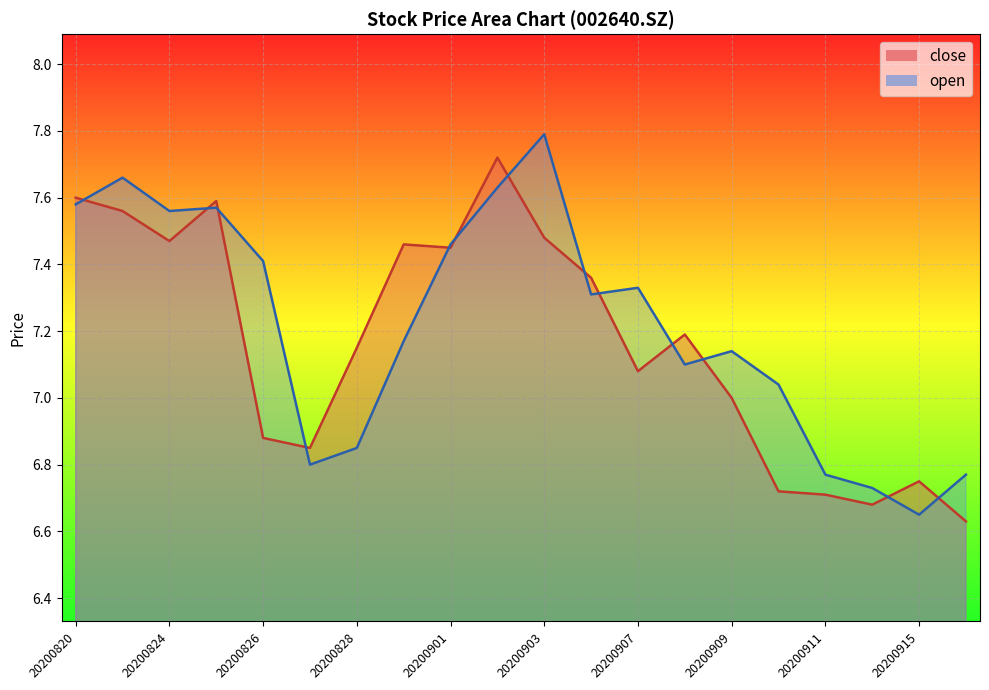

How many lines are shown in the chart?

2